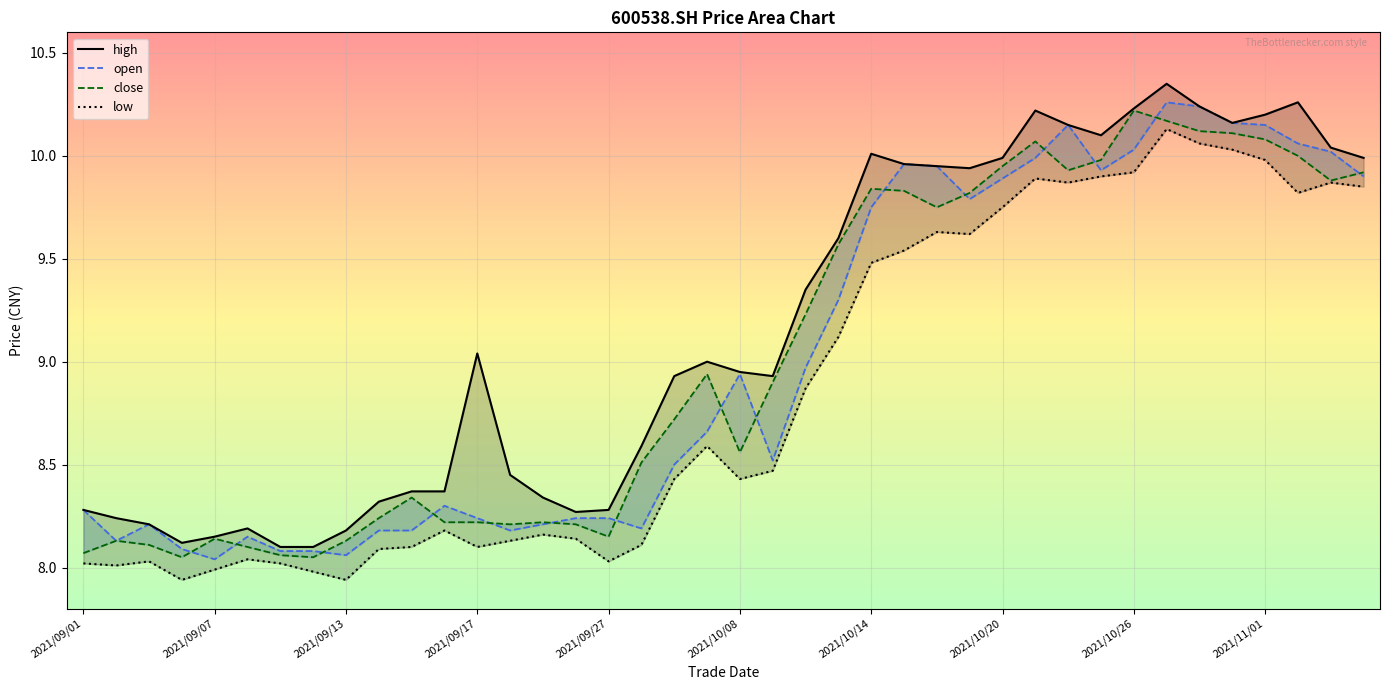

What is the spread (max minus min) of values at 14?

0.2